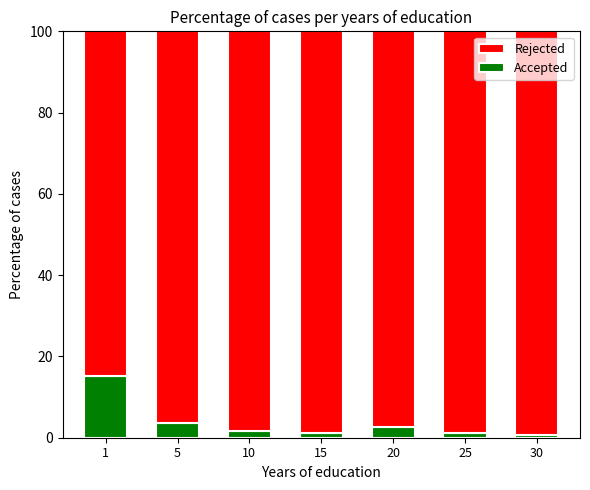

What is the value of the Accepted bar at the 4th from the left?

1.3